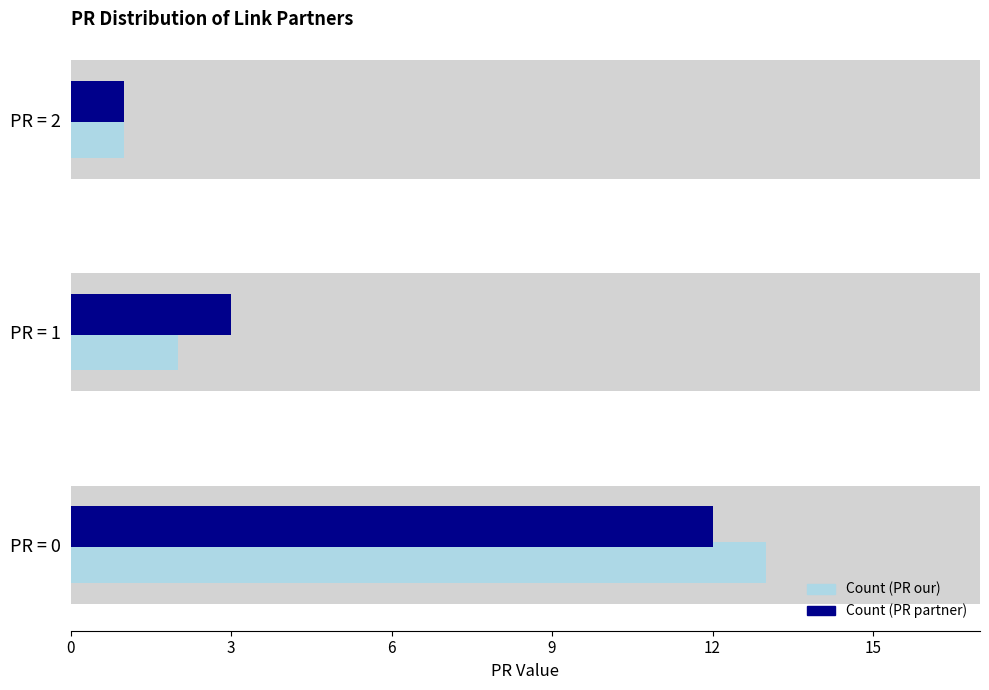

Between PR = 1 and PR = 2, which series saw the biggest shift?

Count (PR partner)